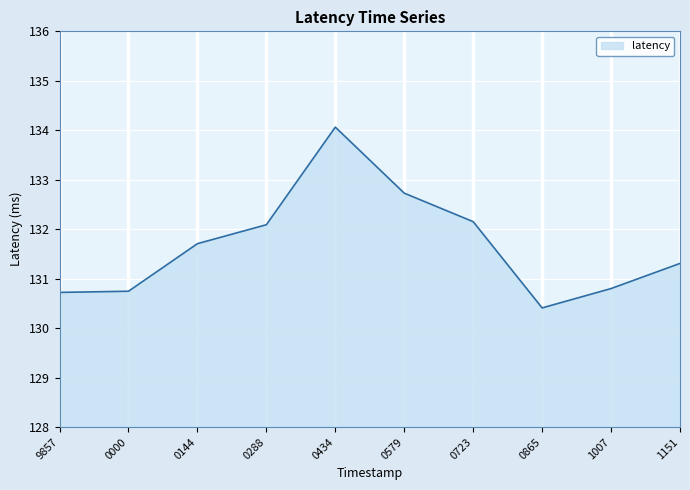

What position from the left is 0723?

7